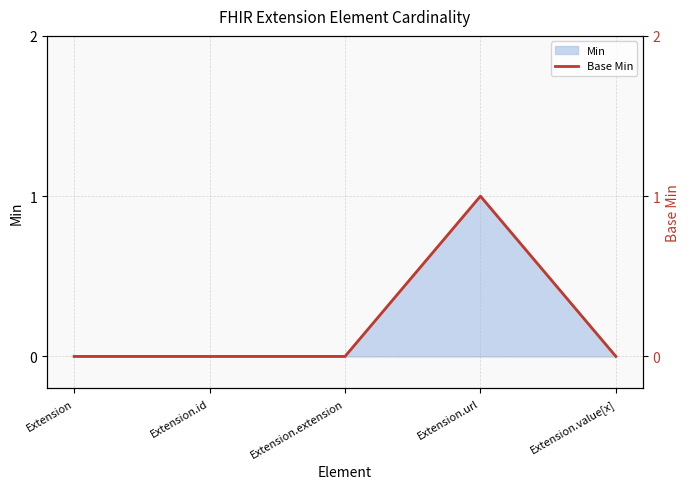

True or false: the data shows 0 at Extension.

True